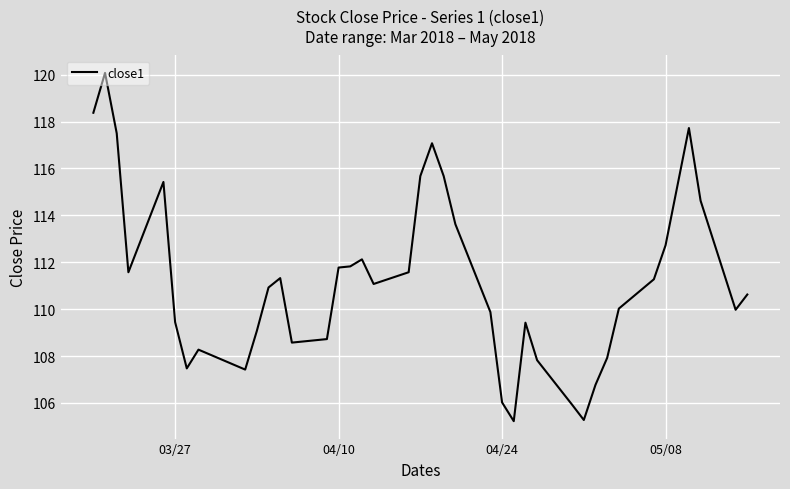

What is the greatest value displayed?

120.1